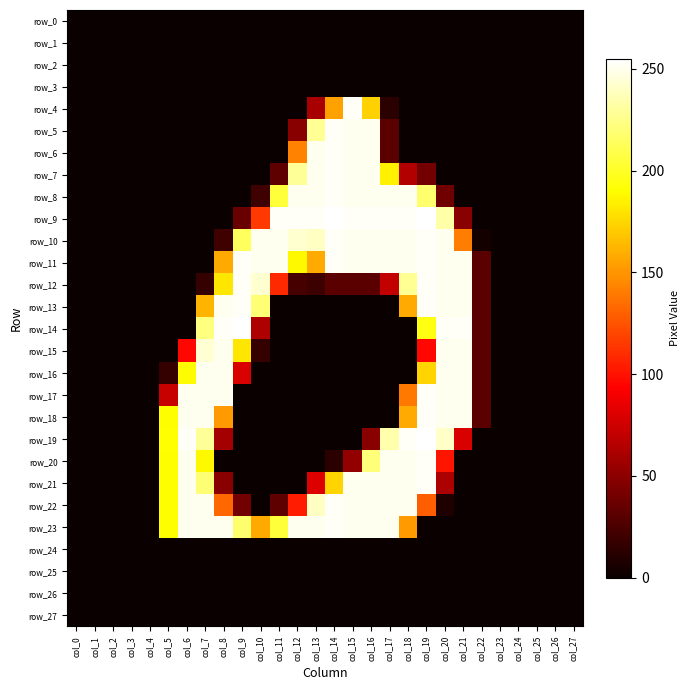

At which category is the sum across all series the highest?

col_19